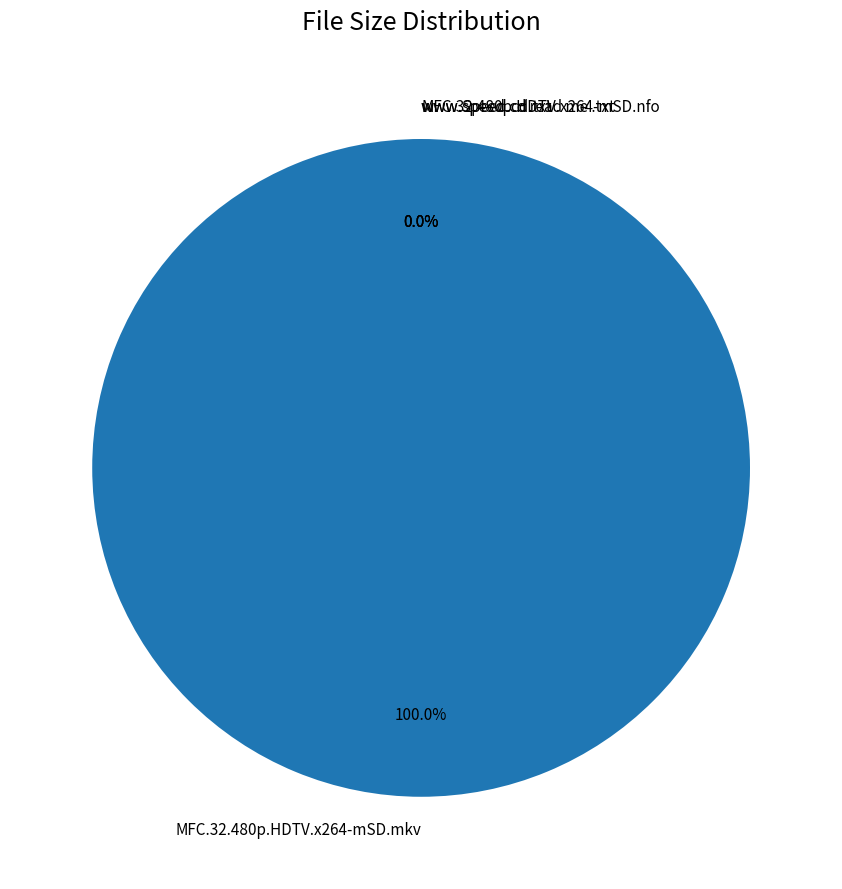

How many slices are in this pie chart?

4